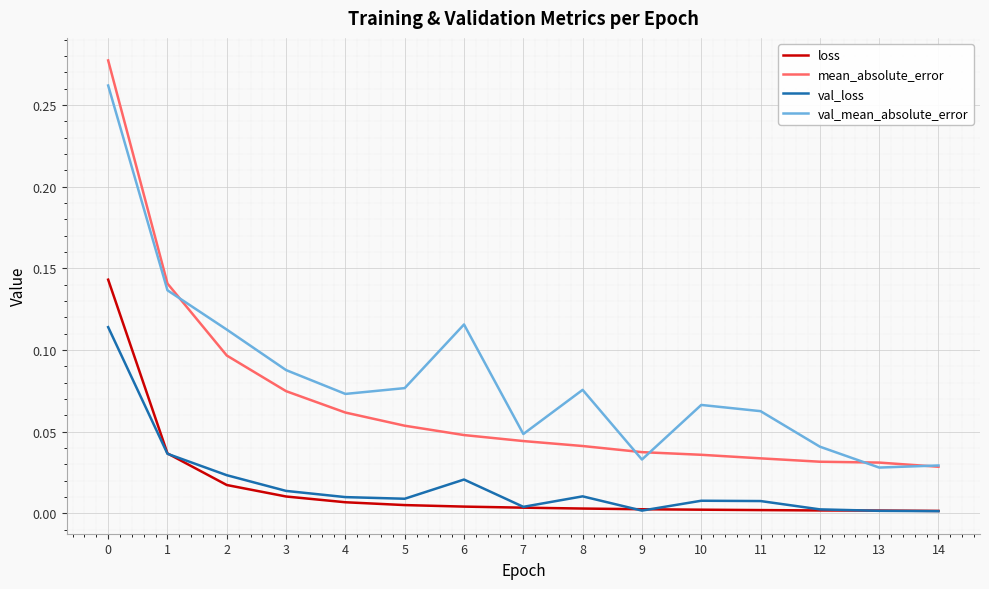

Which series has the largest total across all categories?

val_mean_absolute_error